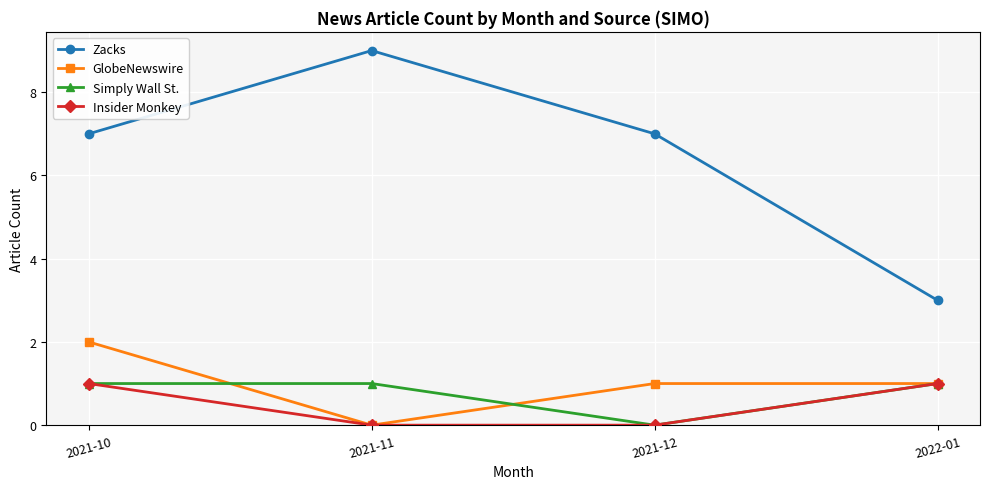

What is the difference between the Zacks values at 2021-12 and 2021-11?

2